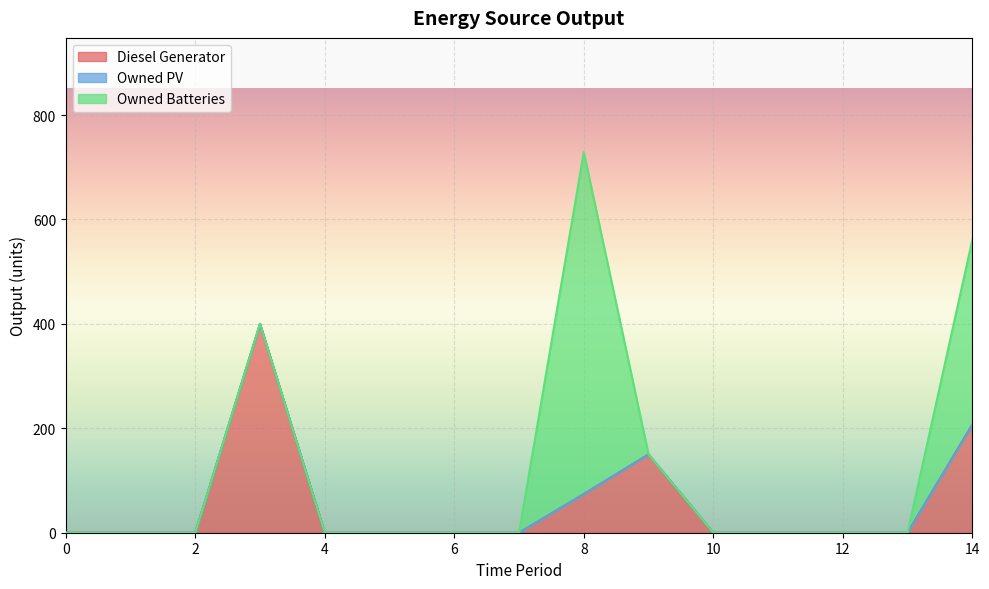

How many positive values does the Diesel Generator series have?

4